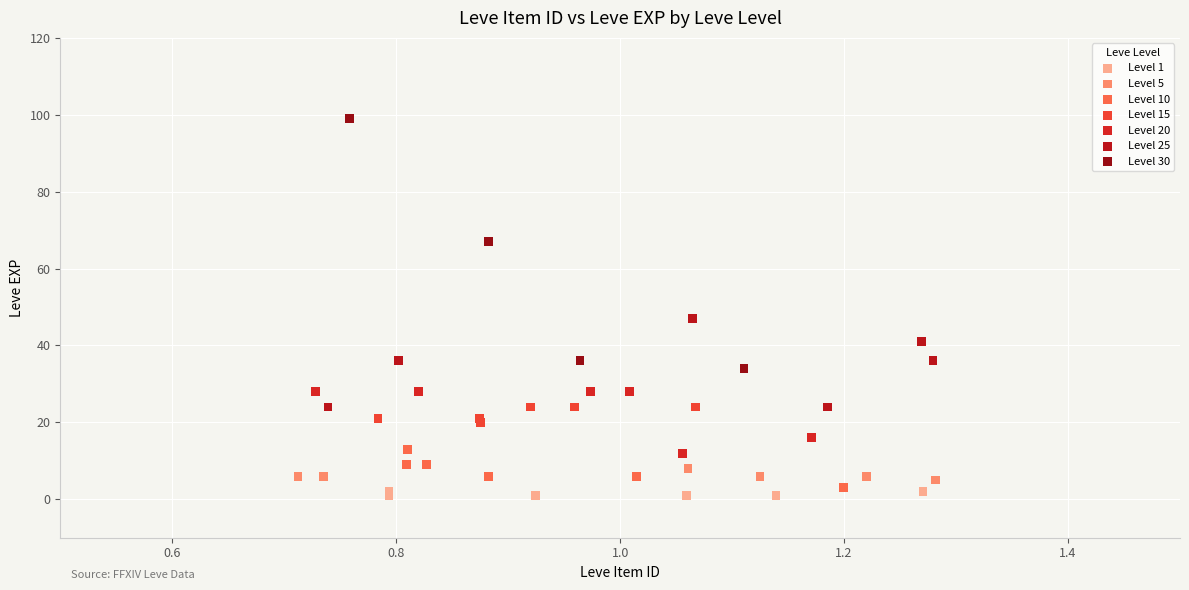

What are all the series names shown in the legend?

Level 1, Level 5, Level 10, Level 15, Level 20, Level 25, Level 30